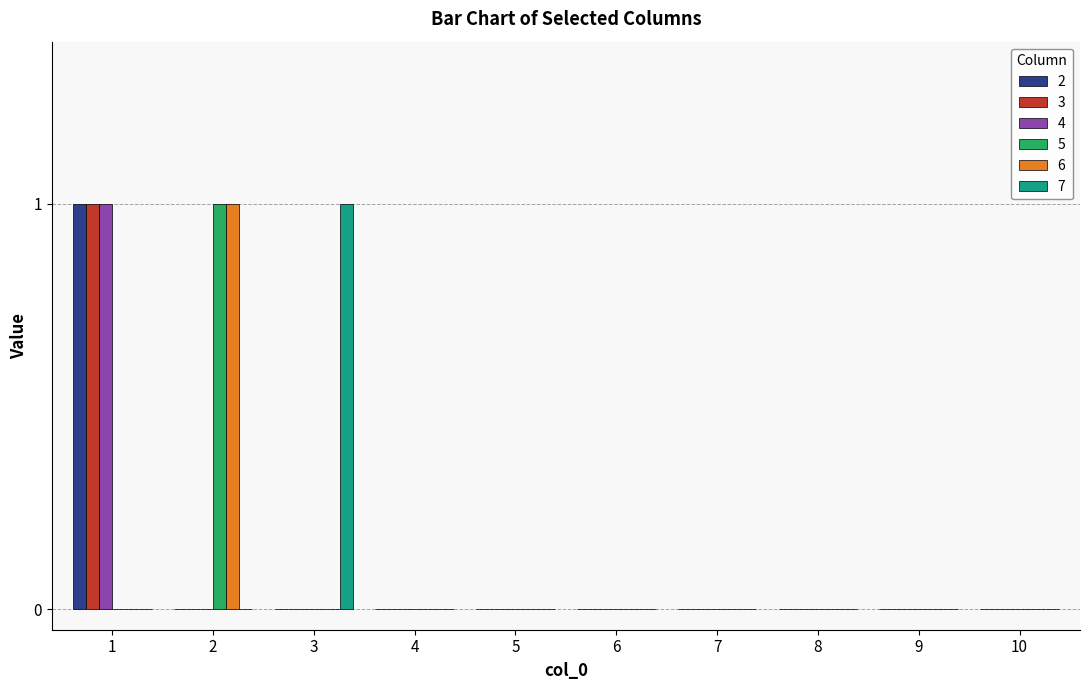

Is the value of 6 at 1 greater than the value of 4 at 1?

No